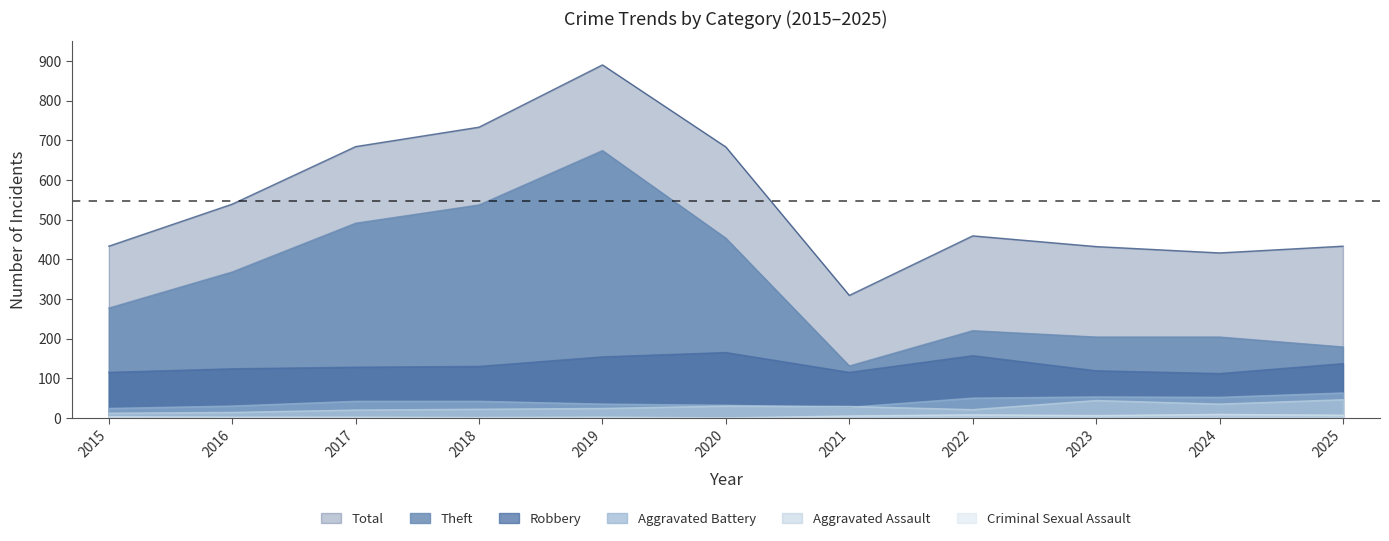

True or false: Aggravated Assault and Total intersect in this chart.

False